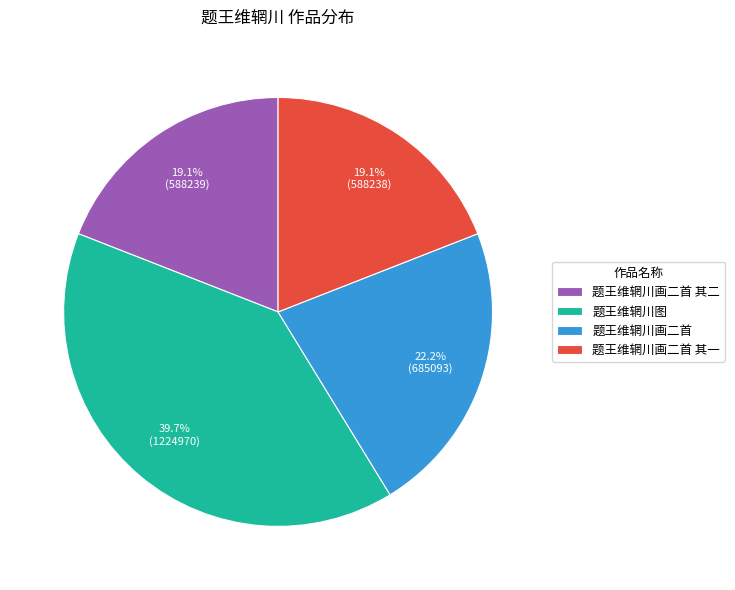

Is there a majority slice in this chart?

No